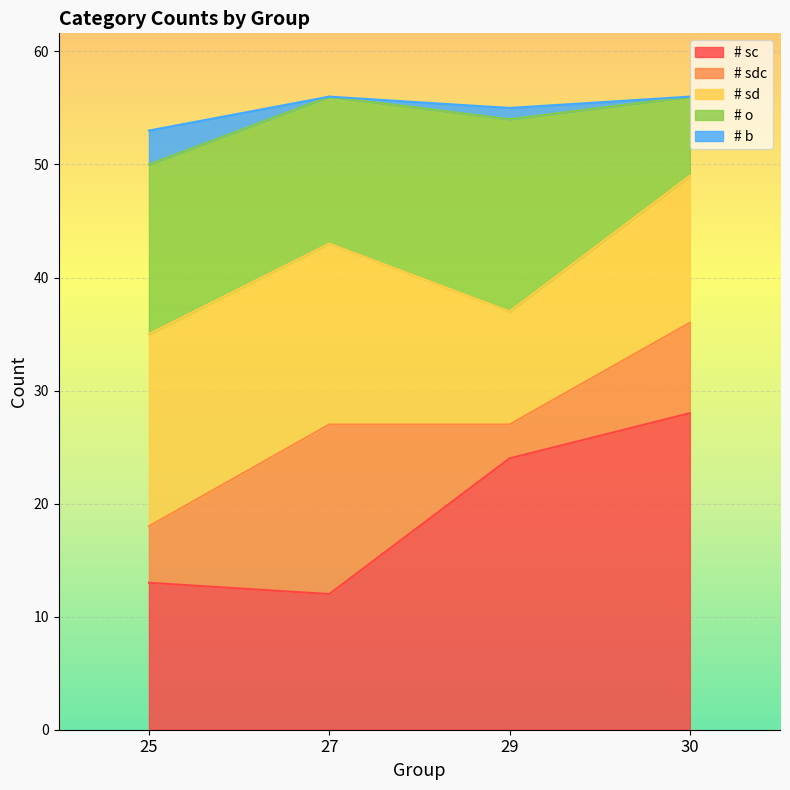

At which label does # b first exceed 1?

25